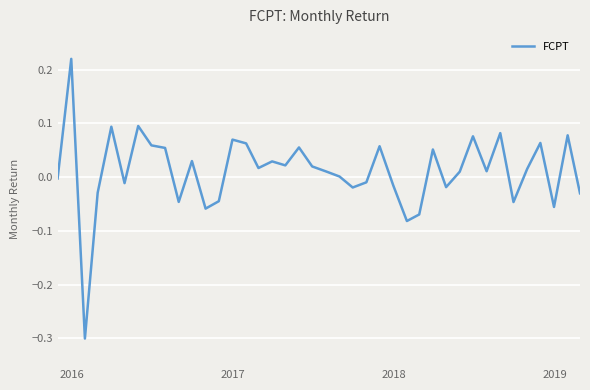

What is the minimum value shown in the chart?

-0.3